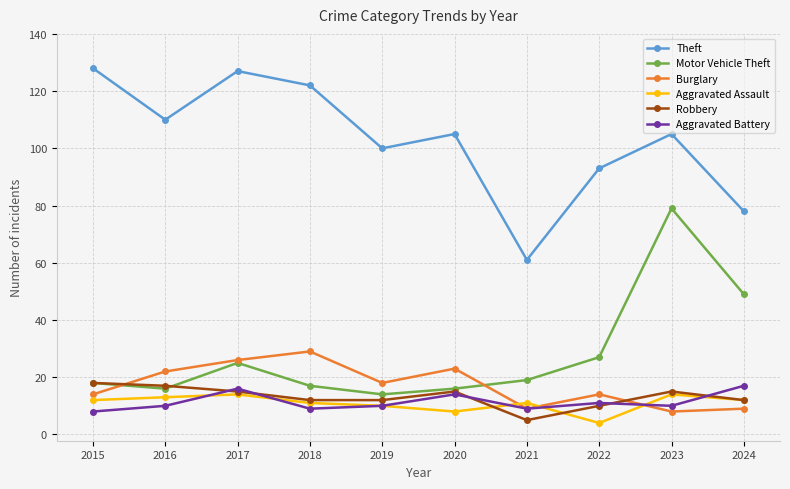

After their last crossing, which series has the higher values: Aggravated Battery or Burglary?

Aggravated Battery